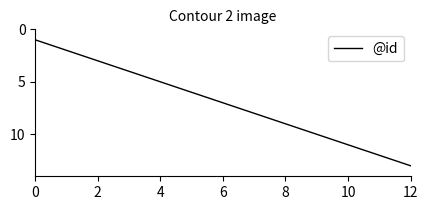

What is the greatest value displayed?

13